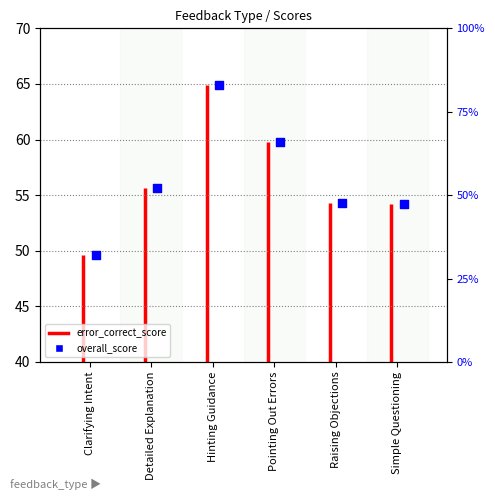

Between Detailed Explanation and Raising Objections, which is larger?

Detailed Explanation